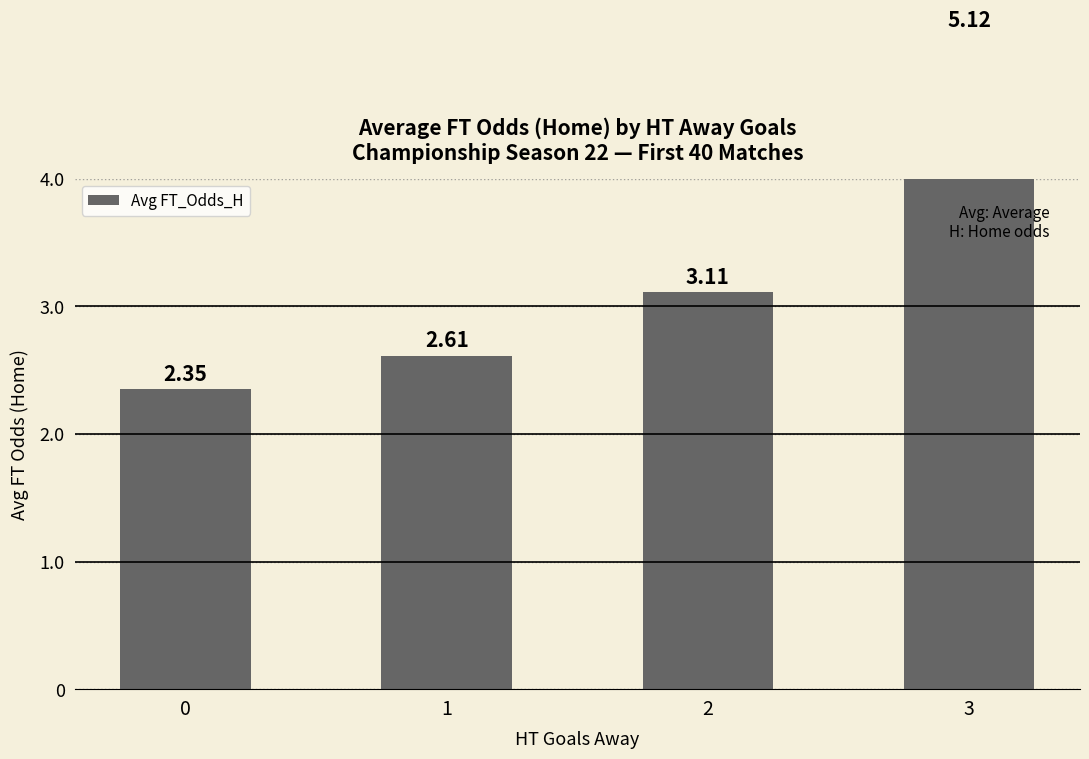

What is the ratio of the value at 3 to the value at 2?

1.6